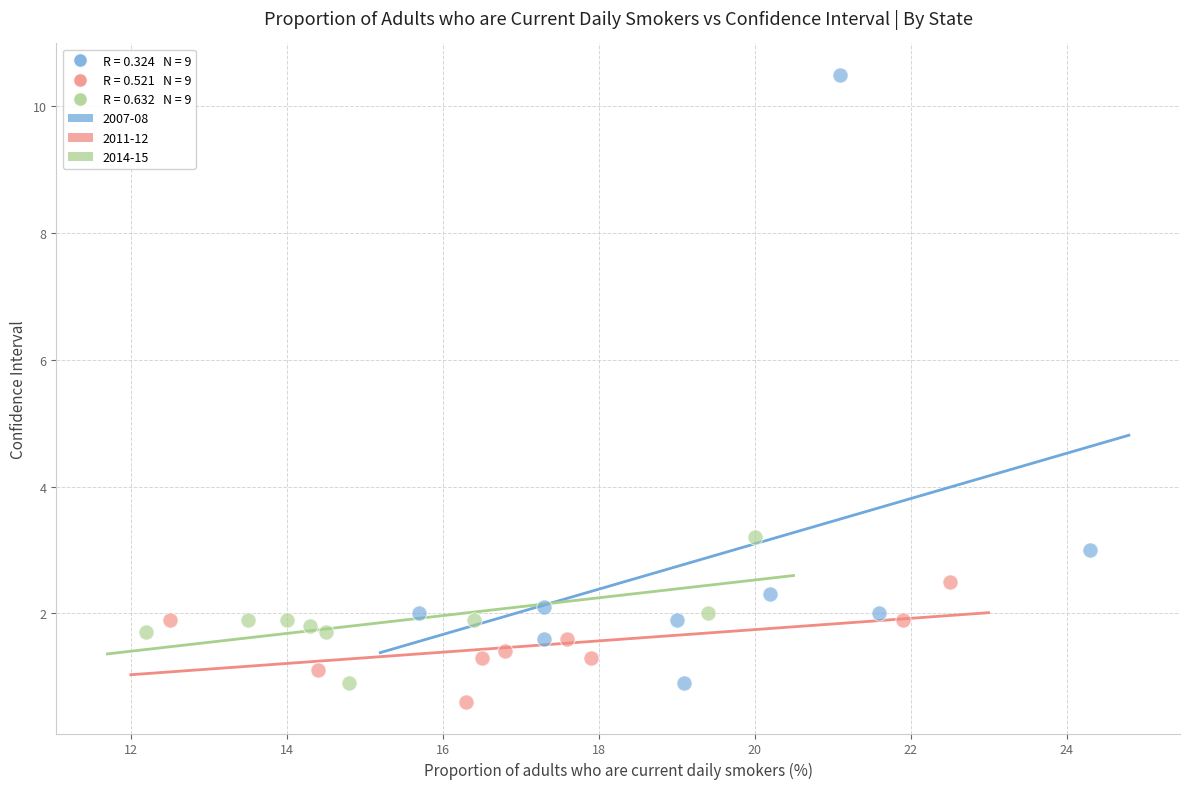

Which series reaches the maximum Y coordinate?

2007-08